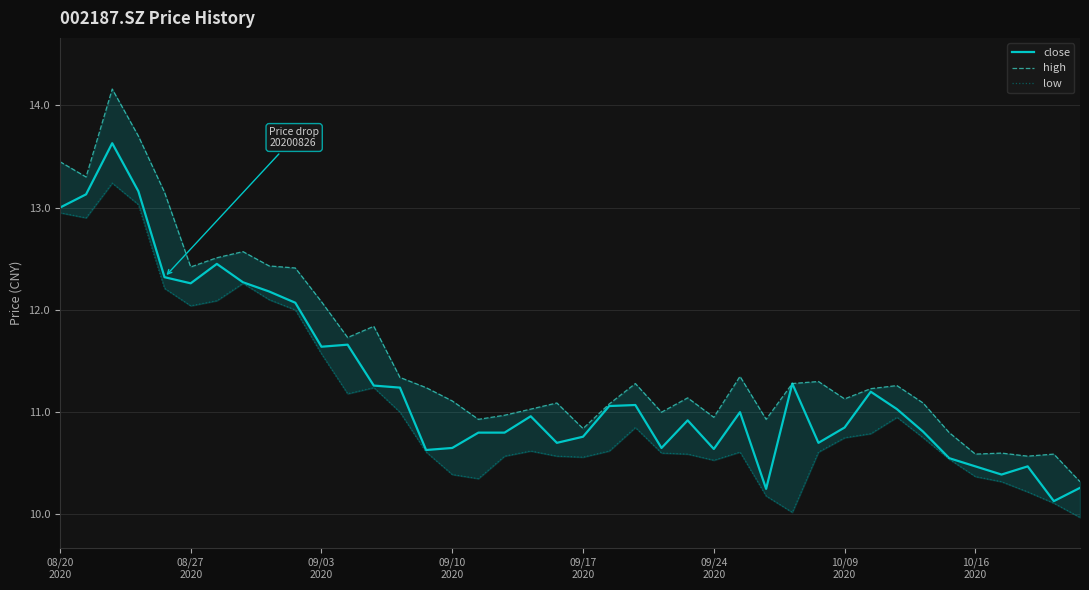

List the series in order of their overall mean, highest first.

high, close, low